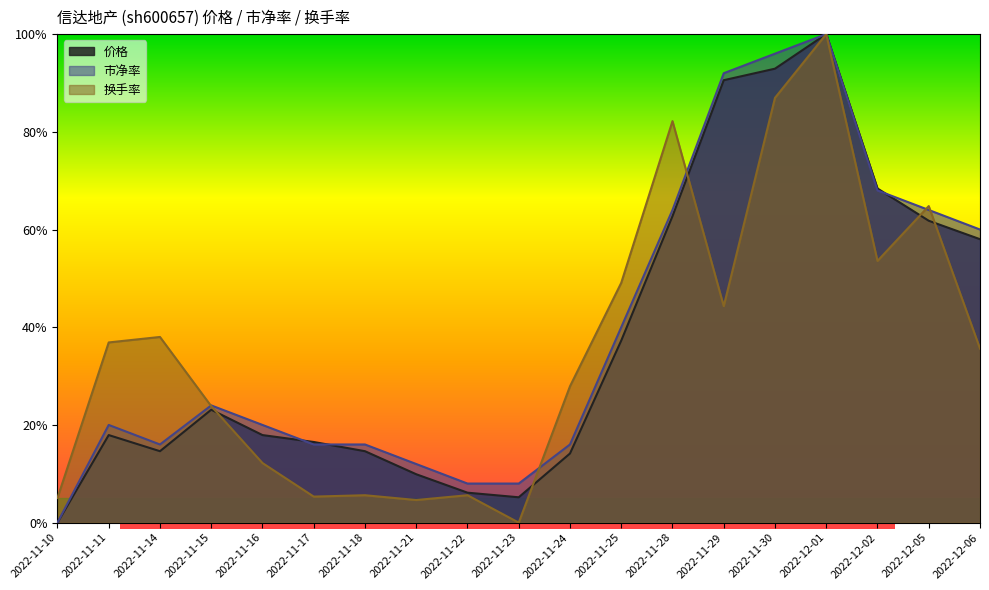

True or false: 价格 has more than 0 points higher than both neighbors.

True